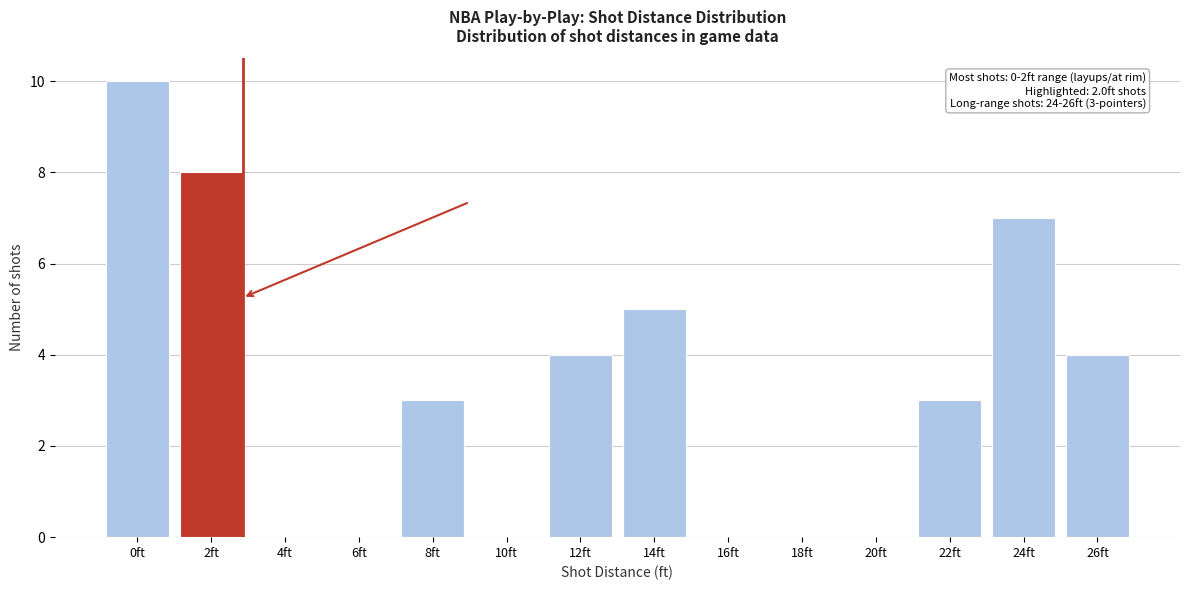

Reading left to right, extract all data points from this chart.

0ft=10	2ft=8	4ft=0	6ft=0	8ft=3	10ft=0	12ft=4	14ft=5	16ft=0	18ft=0	20ft=0	22ft=3	24ft=7	26ft=4